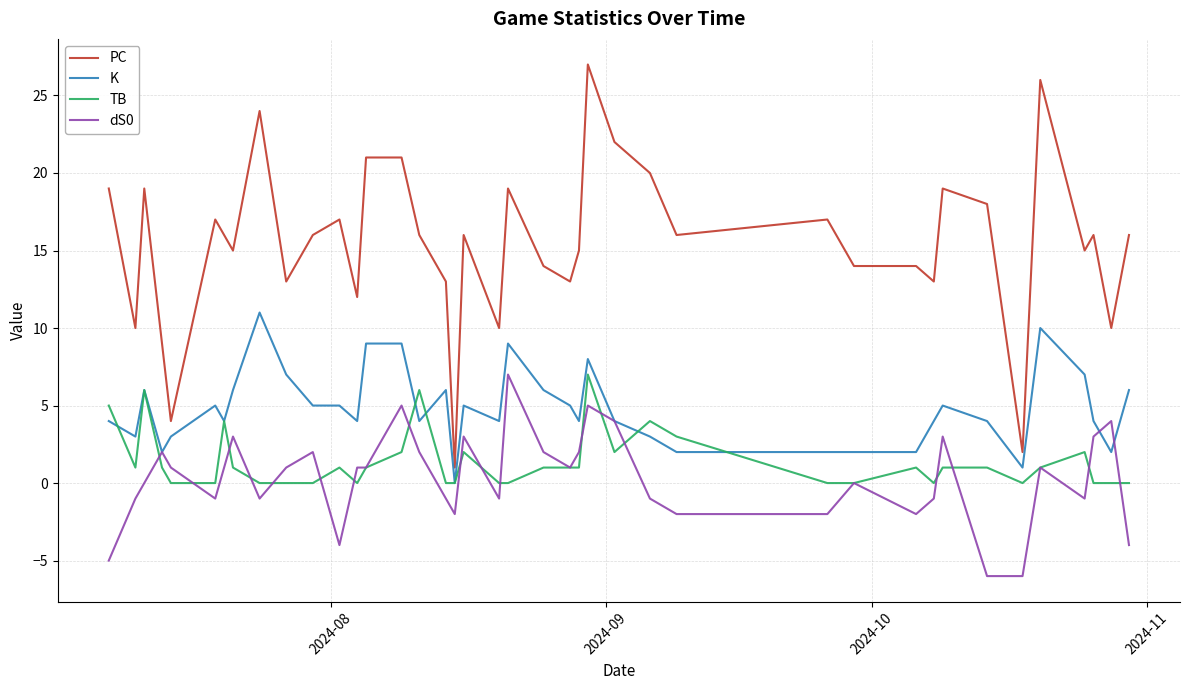

Which series has the widest spread of values?

PC